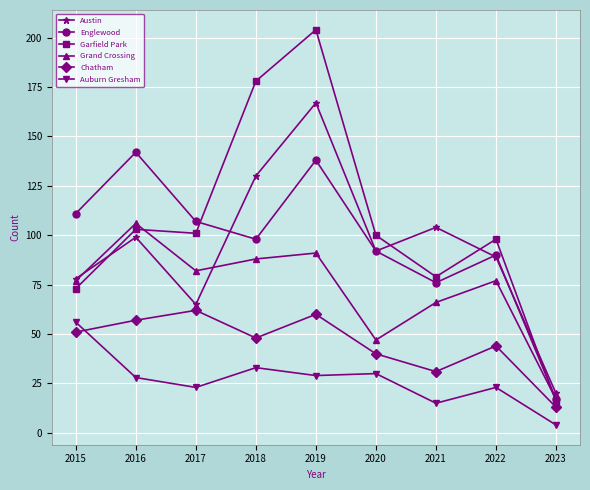

Which series has the widest spread of values?

Garfield Park